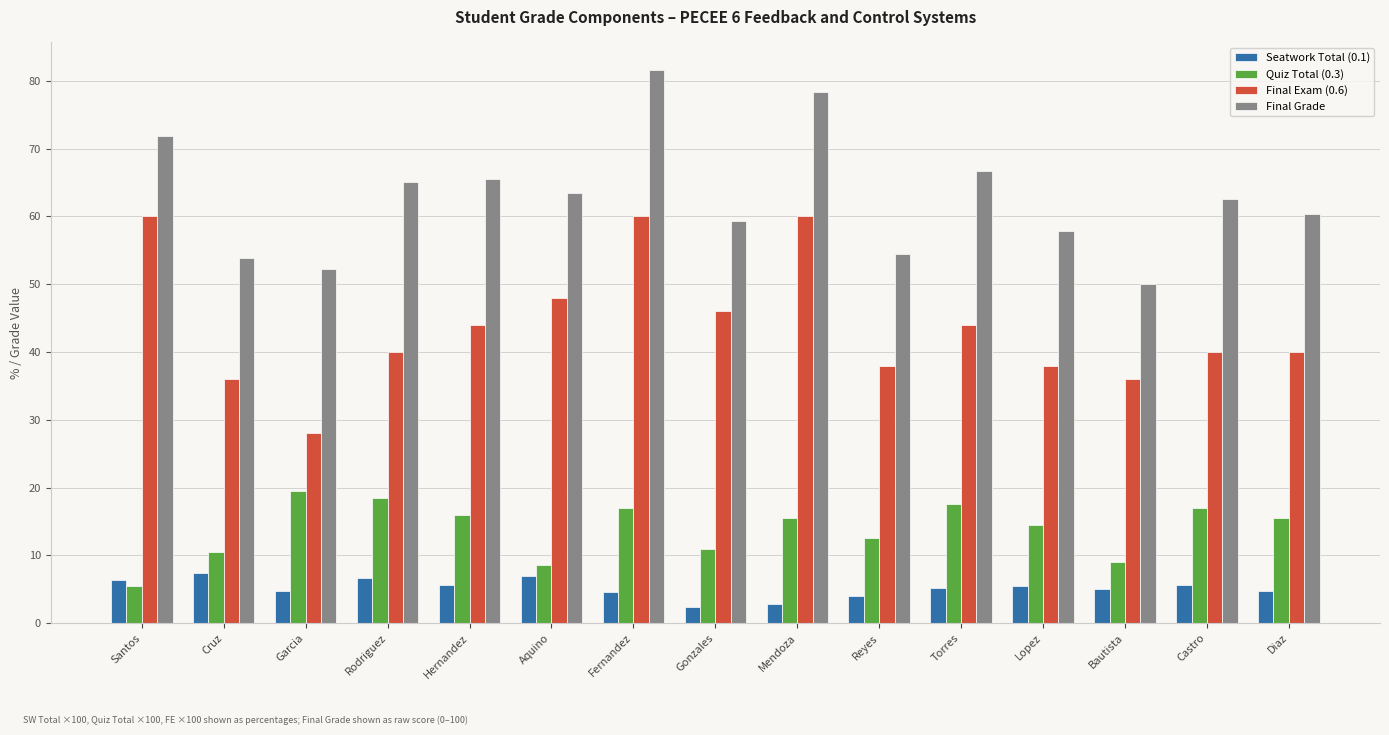

How many values in the Quiz Total (0.3) series exceed 15?

8